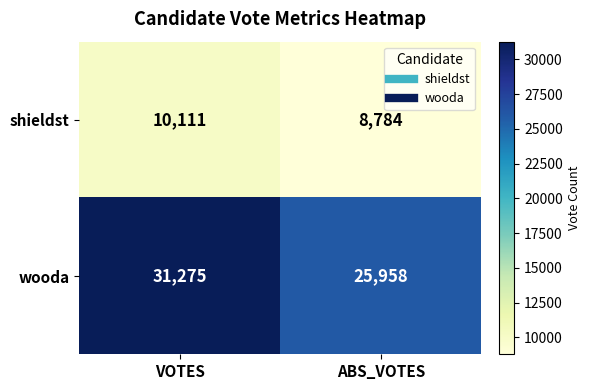

Reading left to right, transcribe all the data shown in this chart.

shieldst: VOTES=10111	ABS_VOTES=8784
wooda: VOTES=31275	ABS_VOTES=25958